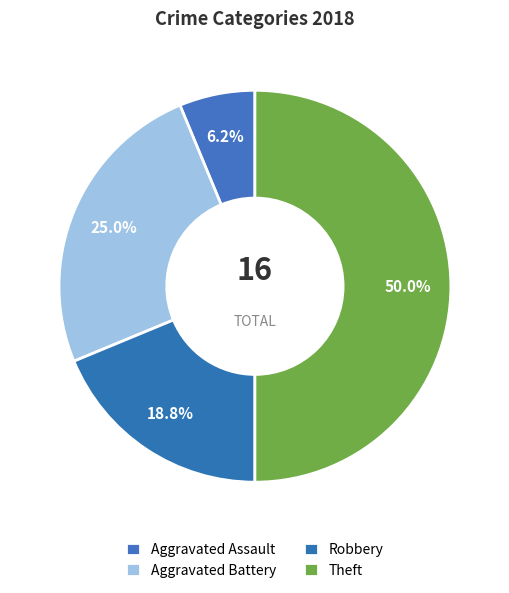

Is there any slice that represents more than half of the pie?

No